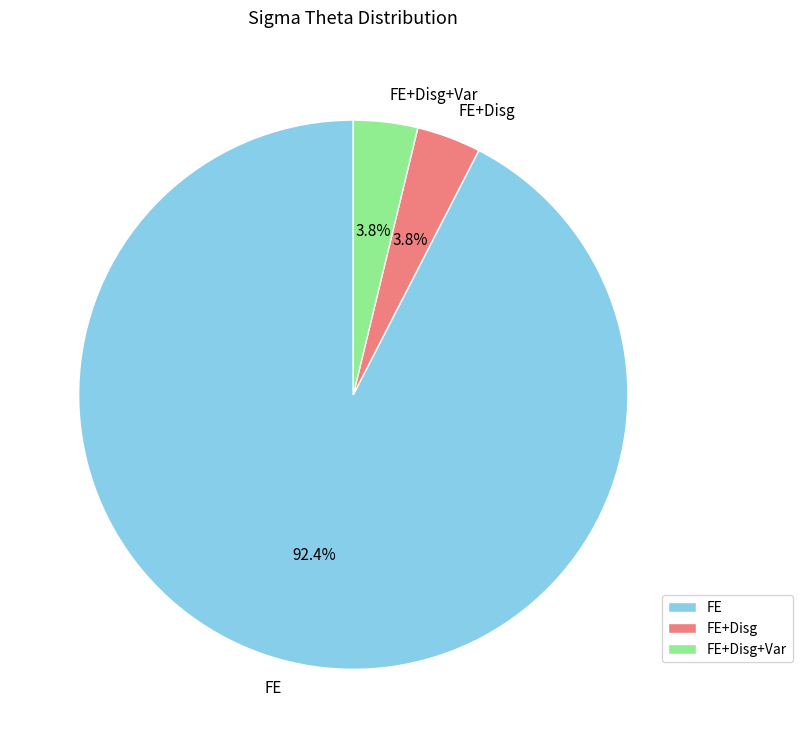

Which category has the biggest portion of the pie?

FE